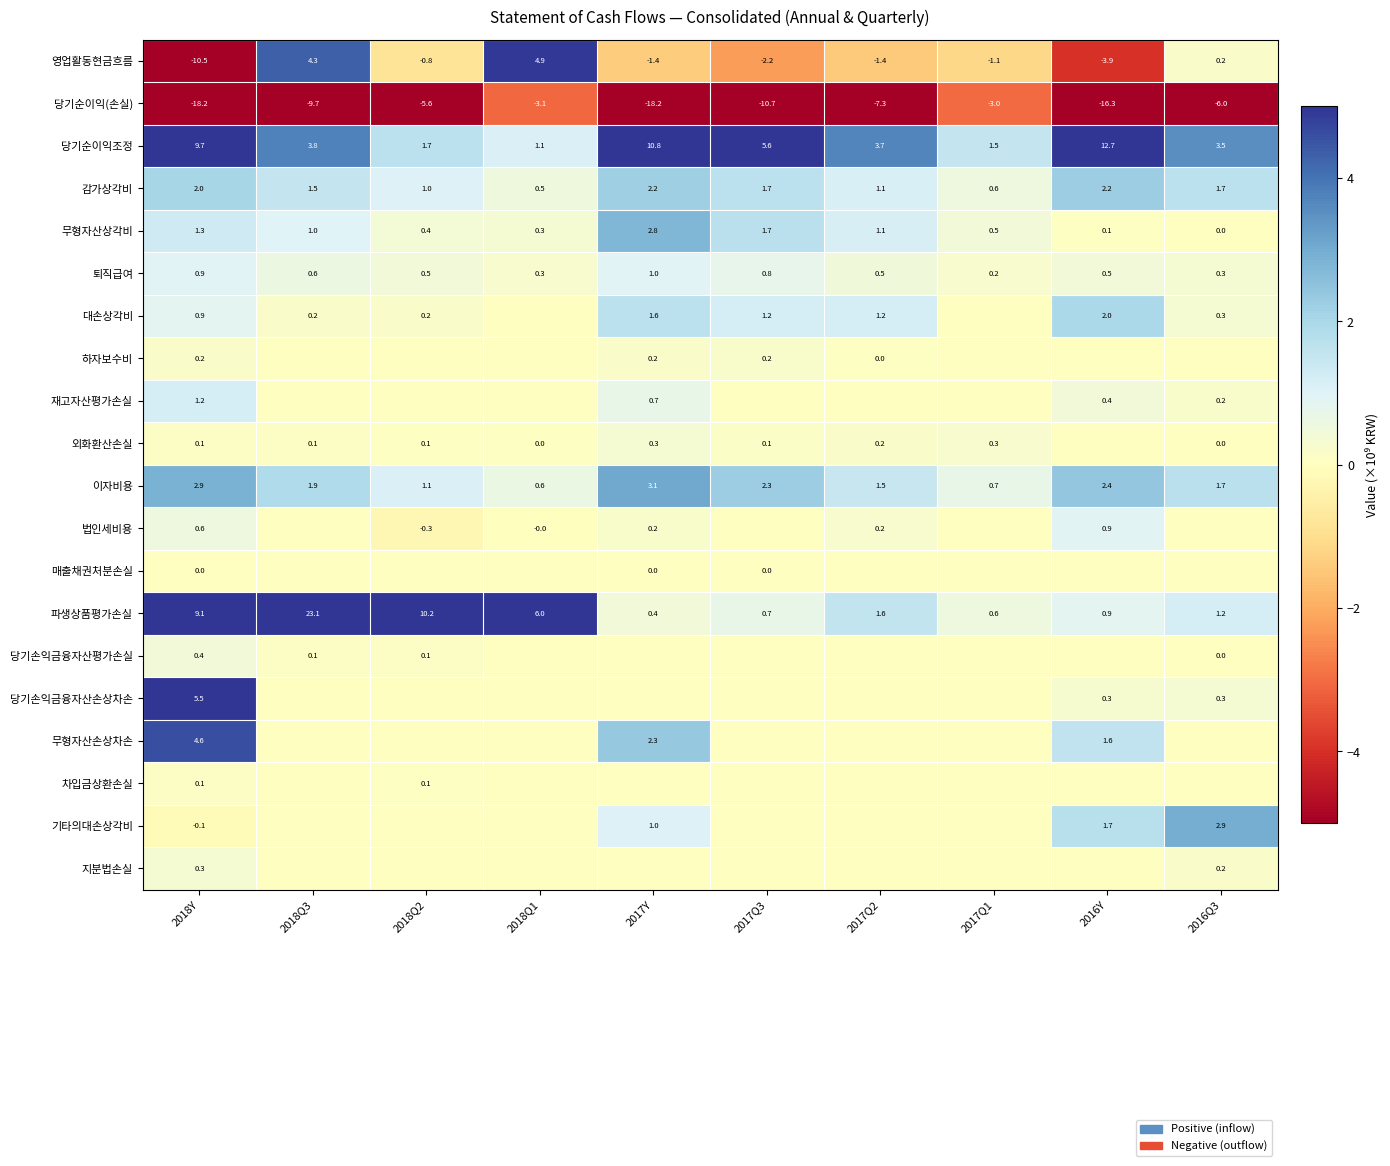

What value does the 파생상품평가손실 series have at 2017Y?

0.4